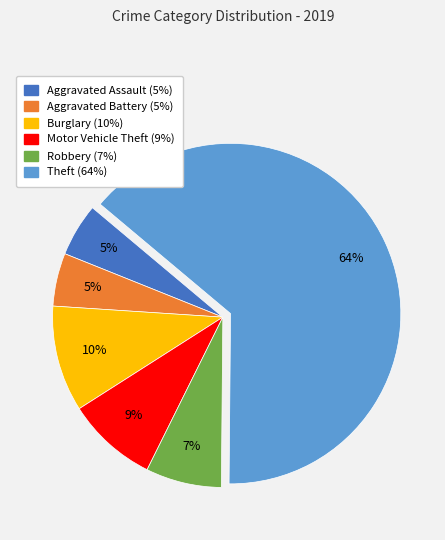

What is the largest slice in the pie chart?

Theft